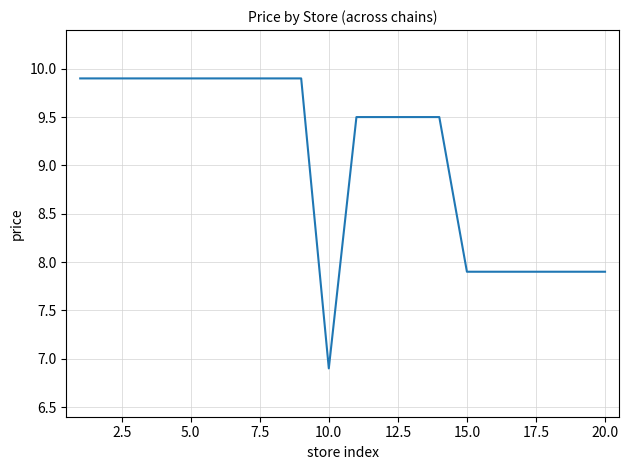

Count the number of data series in this chart.

1